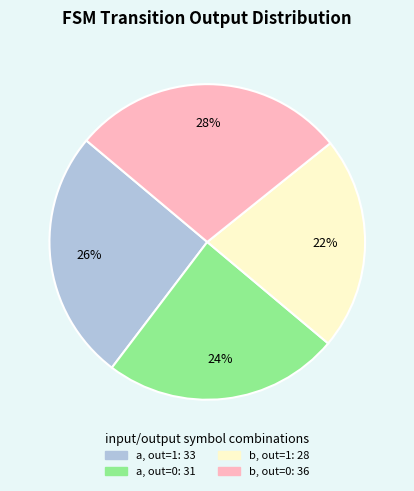

Is there any slice that represents more than half of the pie?

No